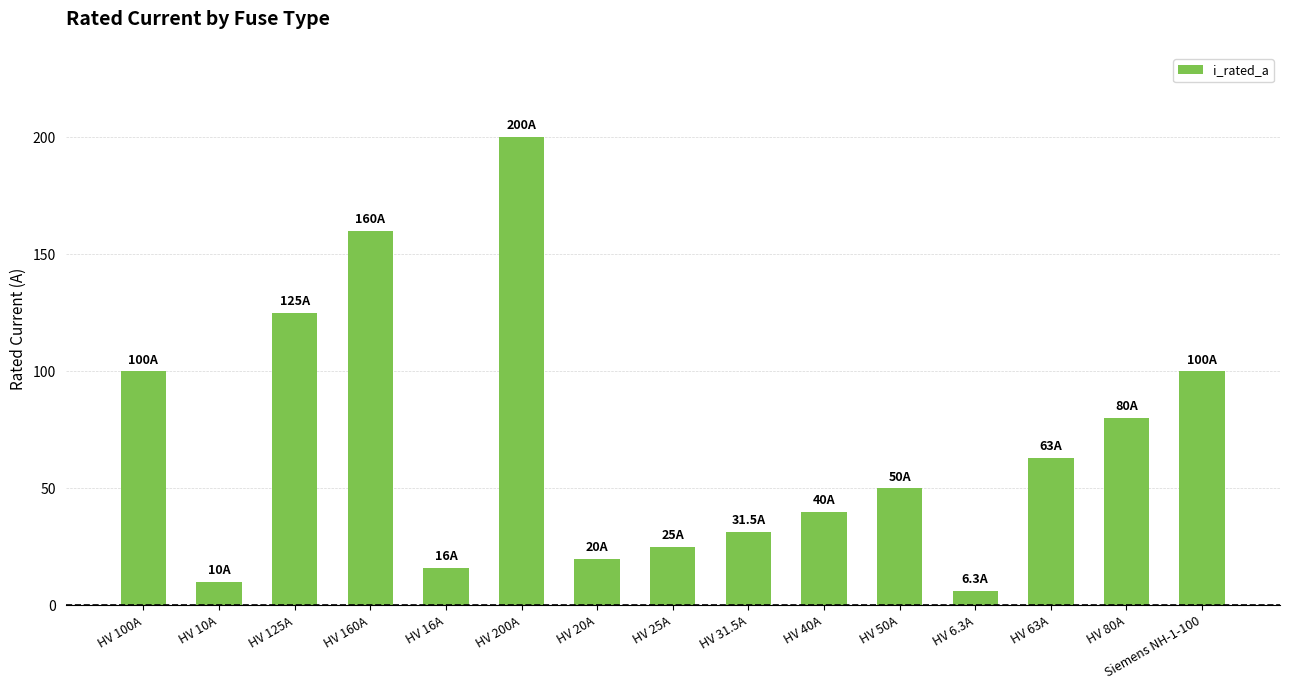

Which has a higher value, HV 40A or HV 63A?

HV 63A